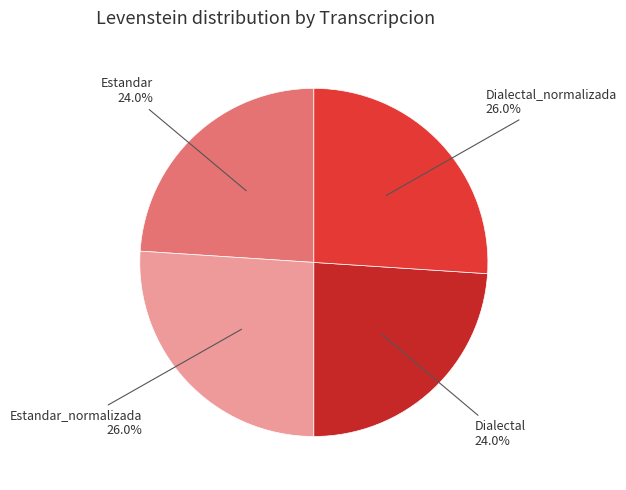

To the nearest percent, what percentage of the pie is Estandar_normalizada?

26%